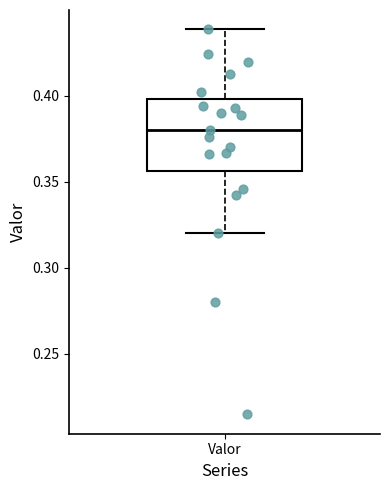

Where does the upper whisker of the box for Valor end on the y-axis? The values are not printed on the chart, so give them approximately, as read against the axis.

0.440